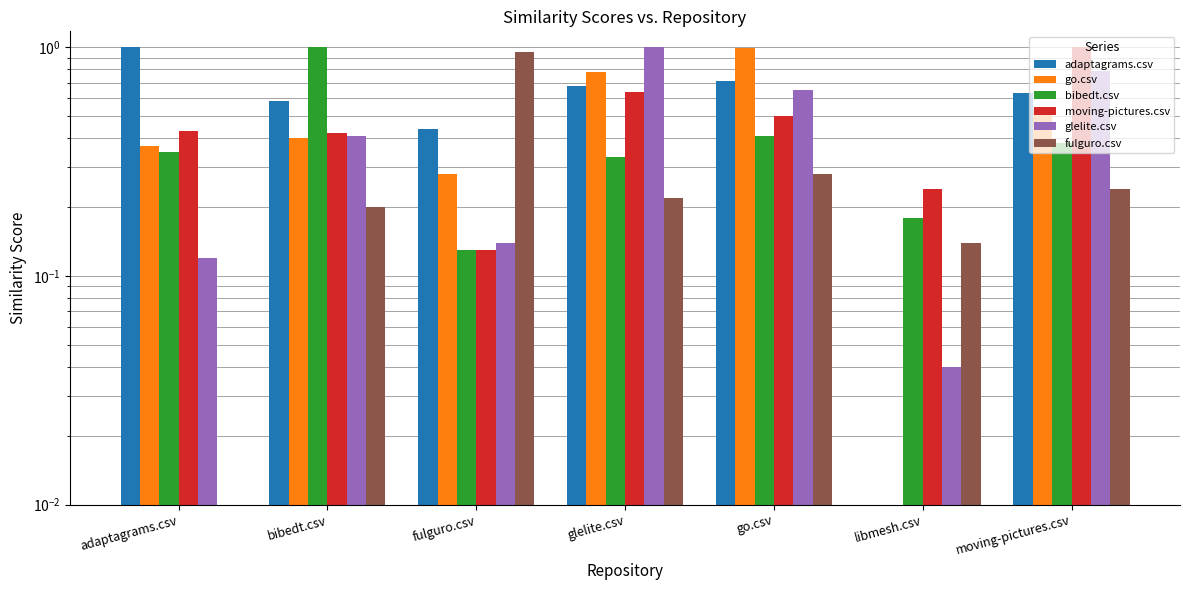

At which label does fulguro.csv reach its peak?

fulguro.csv